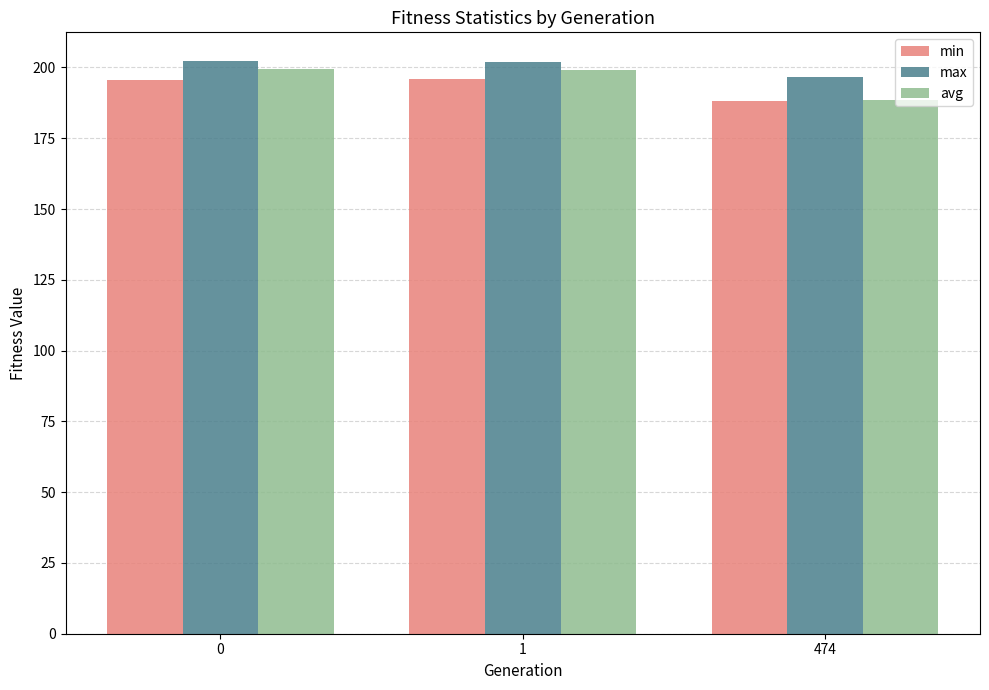

The value of avg at 0 is 306.5. True or false?

False